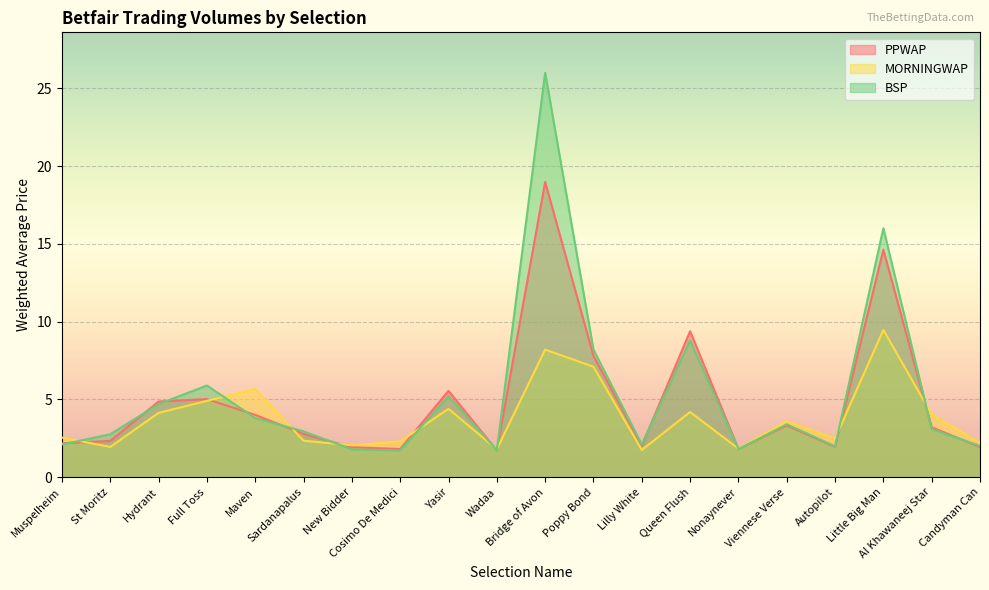

What is the value of the PPWAP point at the 18th from the left?

14.6